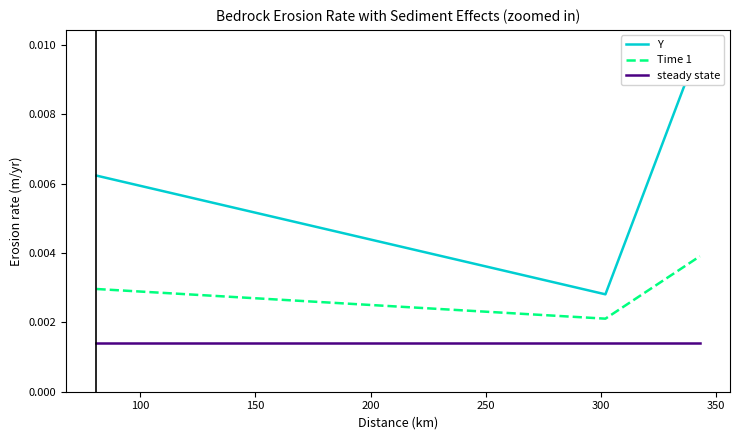

Count the number of categories in the chart.

3